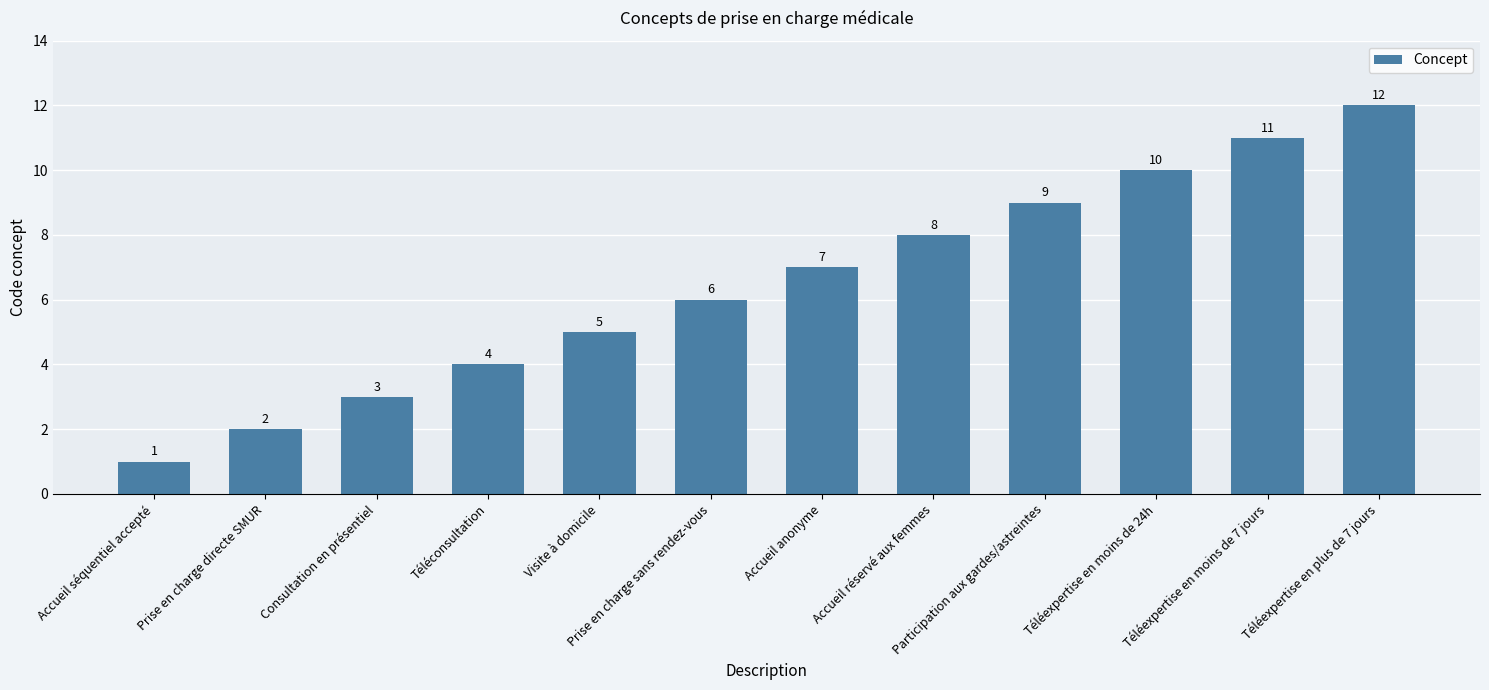

What is the label of the 2nd bar from the right?

Téléexpertise en moins de 7 jours